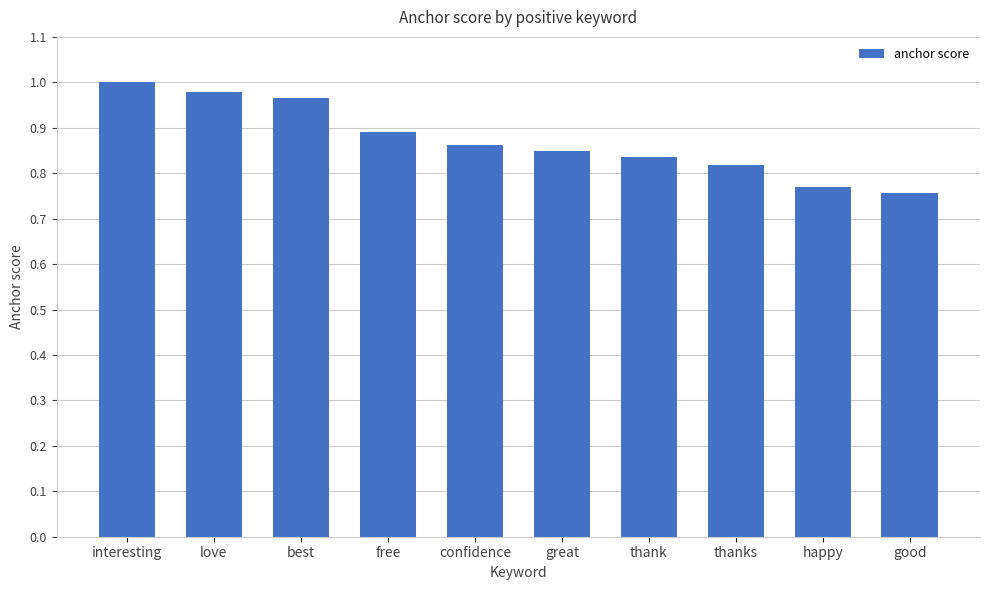

What is the label of the 4th bar from the right?

thank